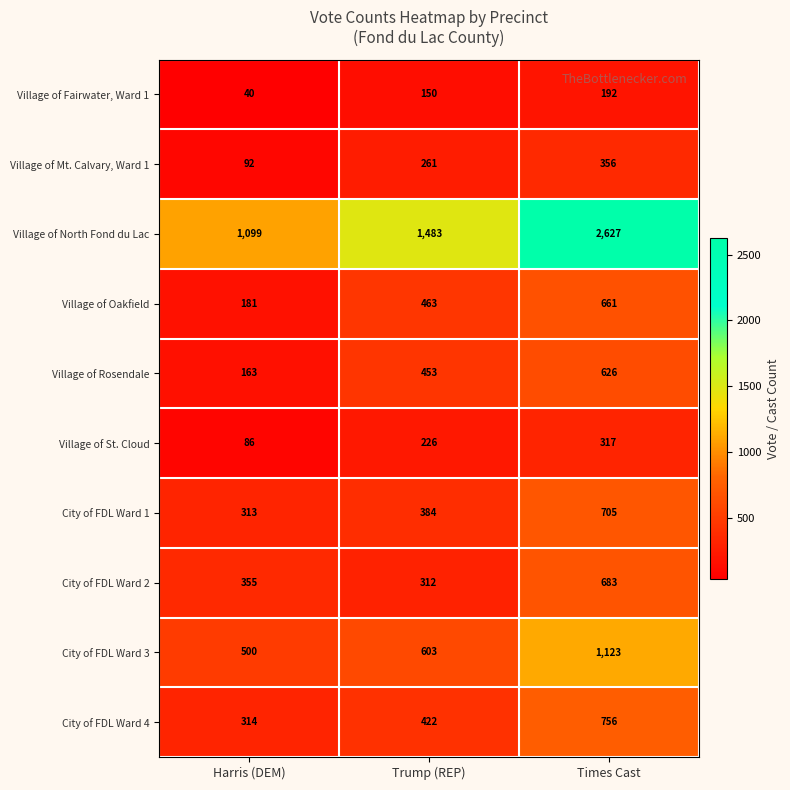

Rank the series by their maximum value, from lowest to highest.

Village of Fairwater, Ward 1, Village of St. Cloud, Village of Mt. Calvary, Ward 1, Village of Rosendale, Village of Oakfield, City of FDL Ward 2, City of FDL Ward 1, City of FDL Ward 4, City of FDL Ward 3, Village of North Fond du Lac